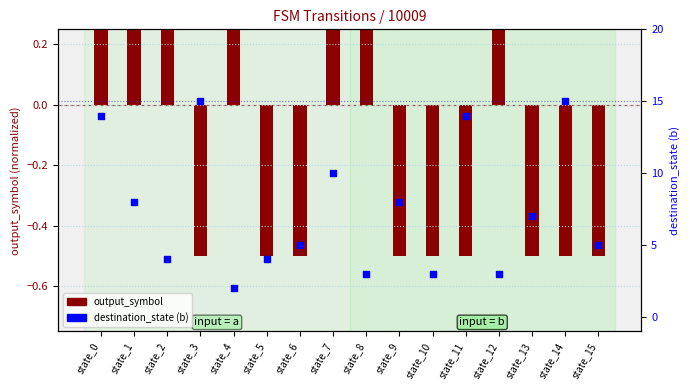

What is the total value across all series at state_6?

4.5